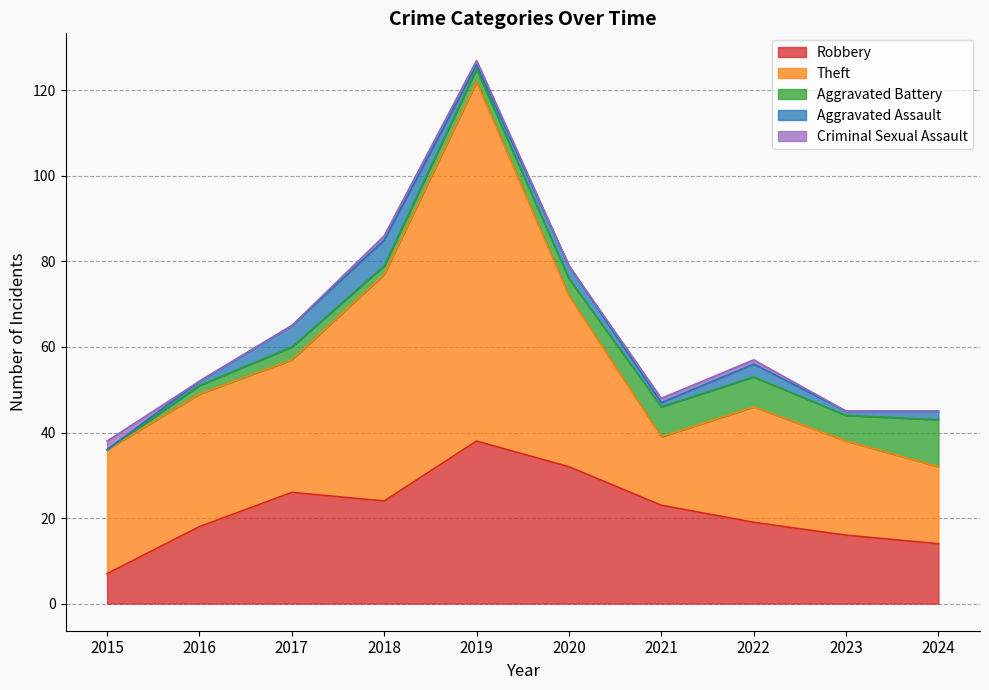

What is the value of the Criminal Sexual Assault point at the 4th from the left?

1